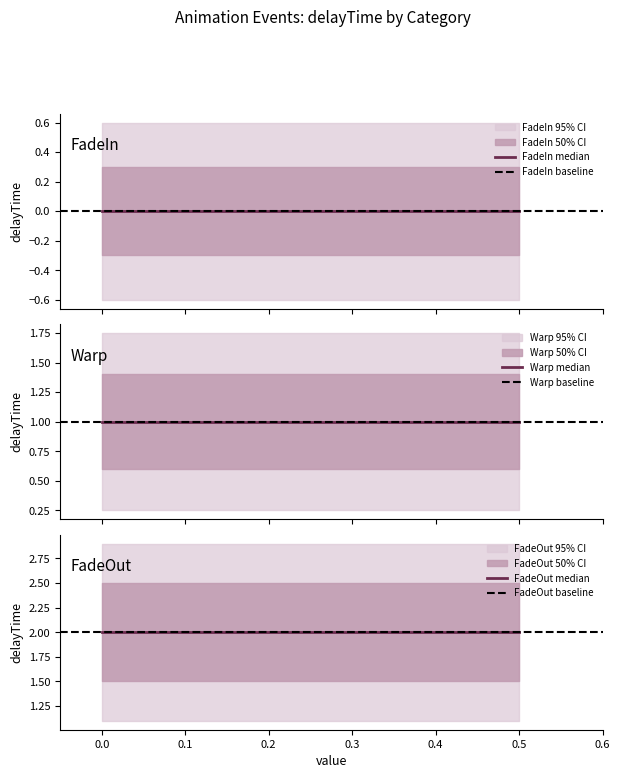

Which series changed the most between −0.1 and 0.0?

FadeIn median